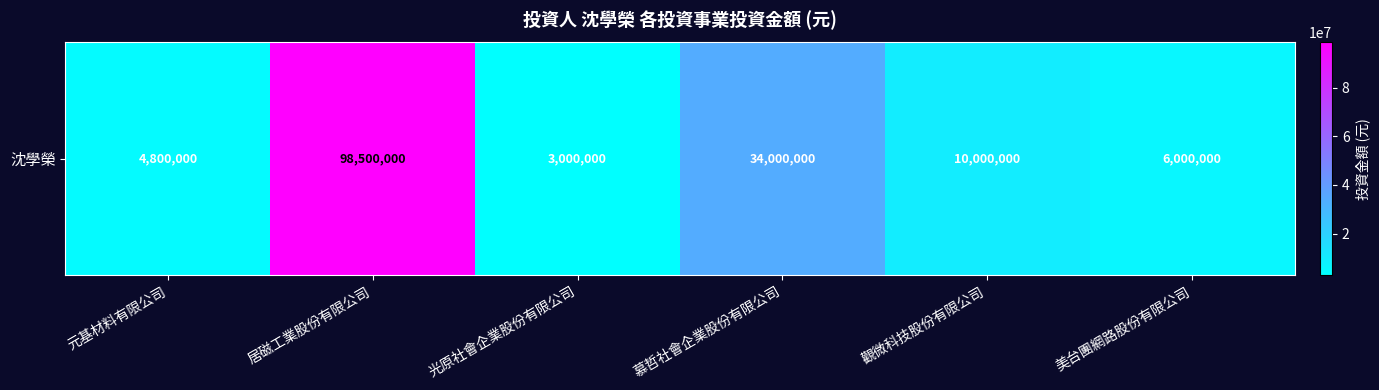

What is the change in value from 慕哲社會企業股份有限公司 to 美台團網路股份有限公司?

-28000000